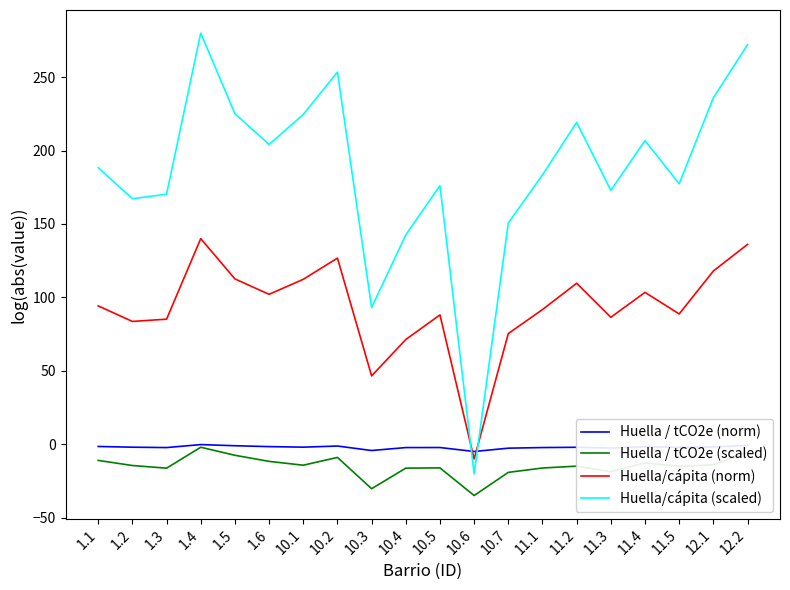

True or false: Huella/cápita (scaled) and Huella / tCO2e (scaled) cross at least once.

False